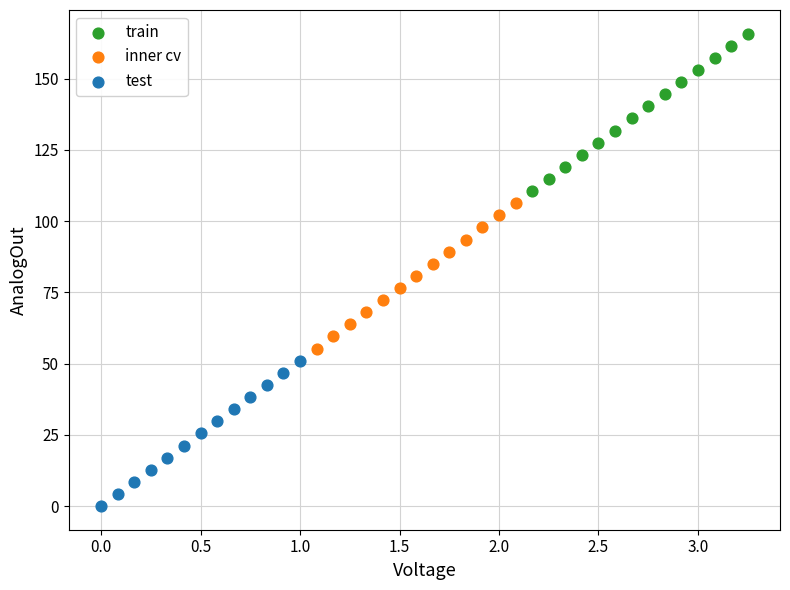

What are all the series names shown in the legend?

train, inner cv, test